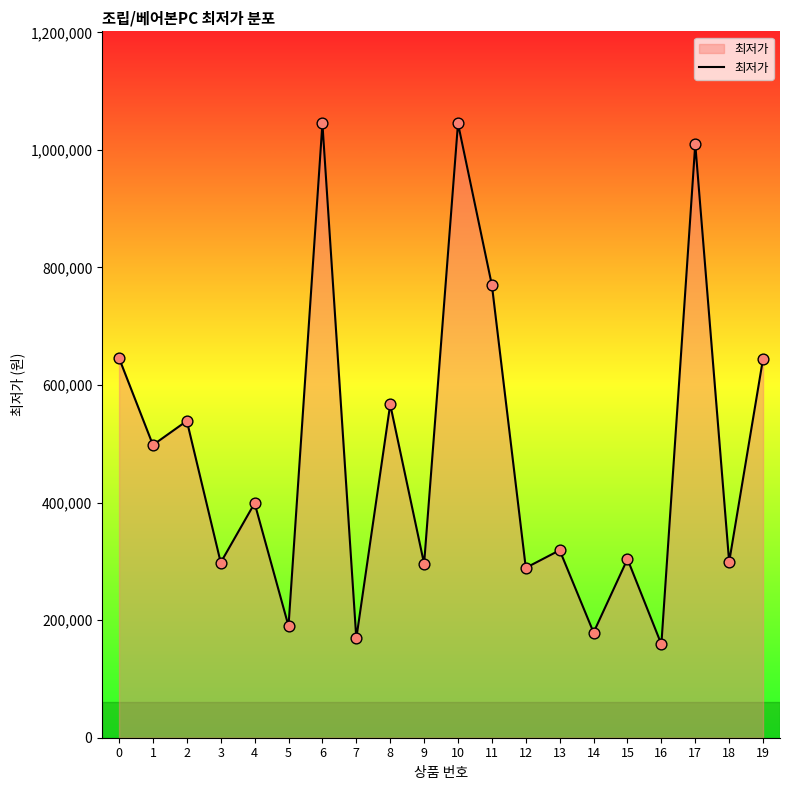

What is the ratio of the value at 15 to the value at 18?

1.0